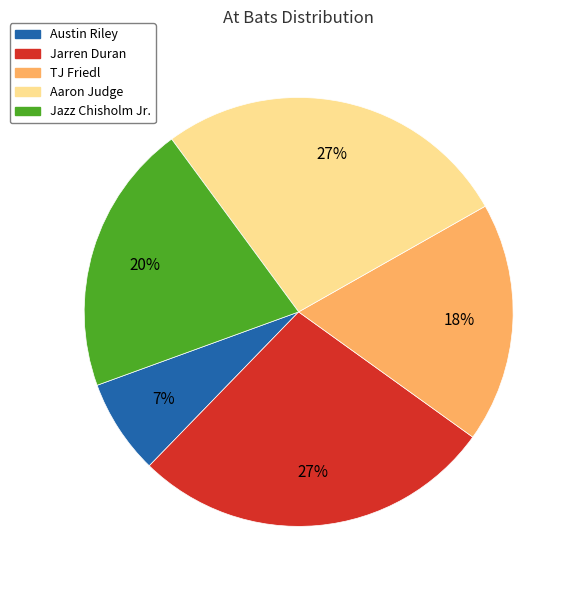

Is Jarren Duran the majority of the pie?

No